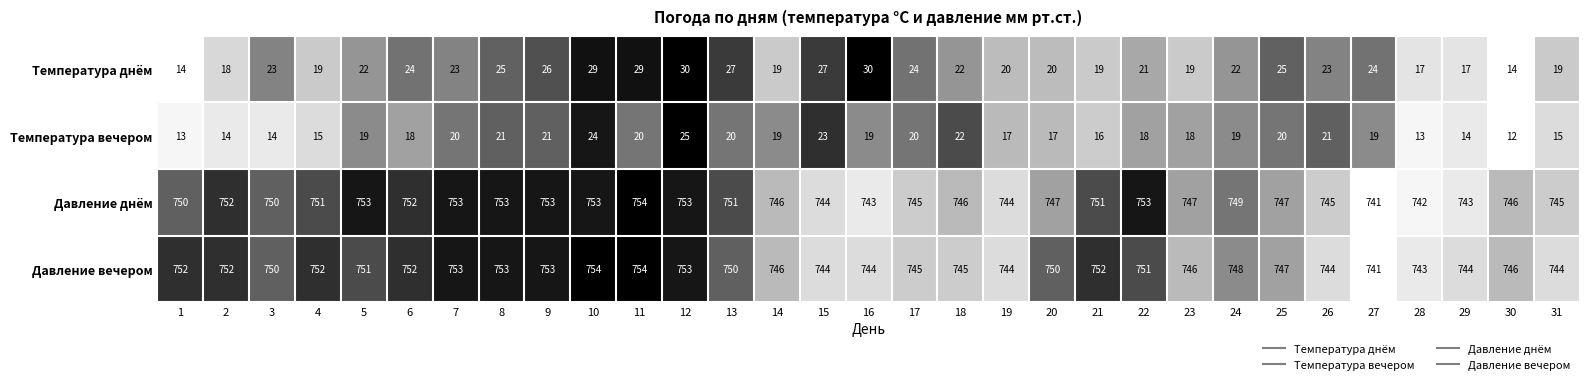

At which category is the sum across all series the highest?

12